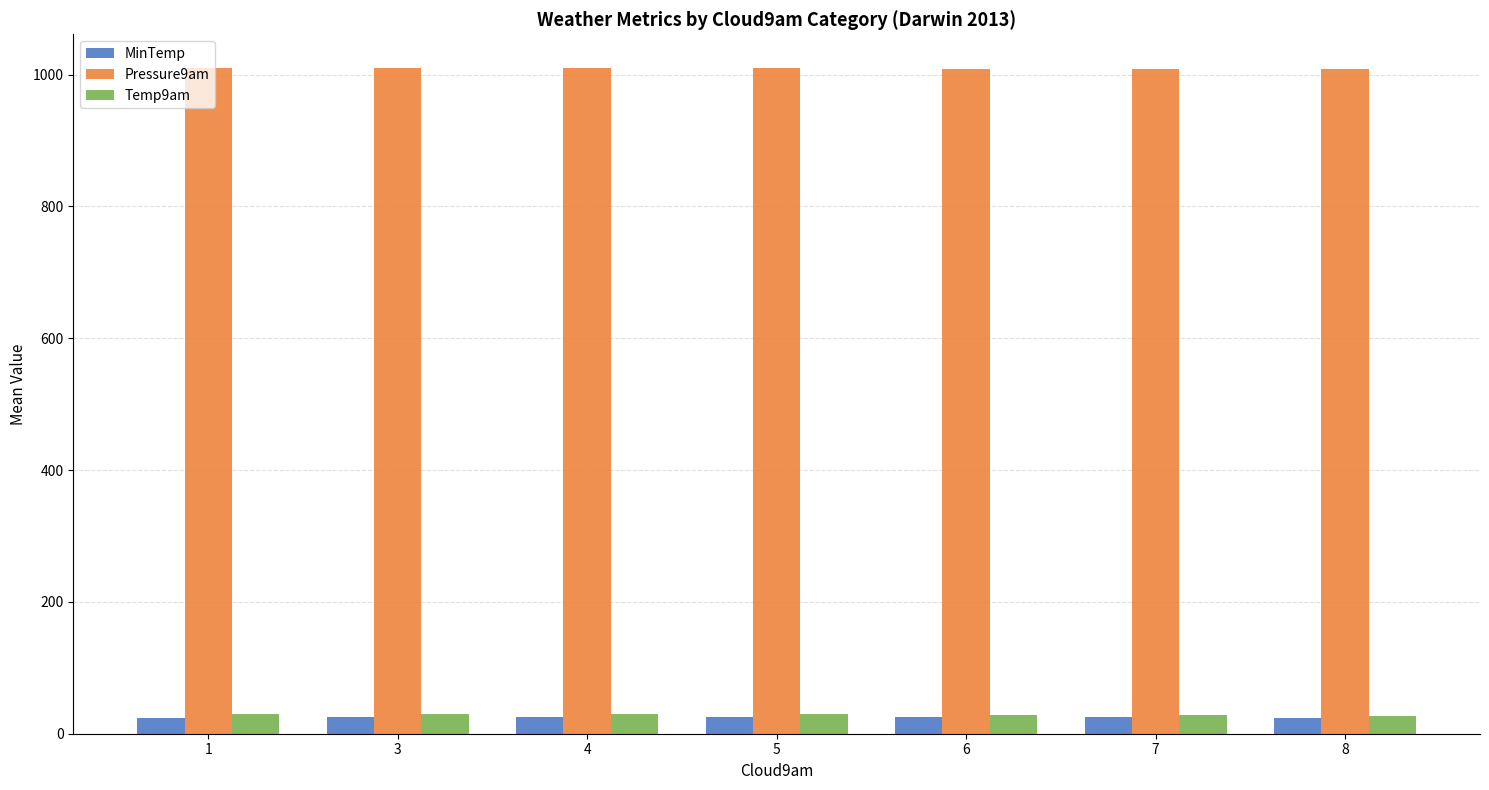

The MinTemp series shows 25.9 at 4. True or false?

True